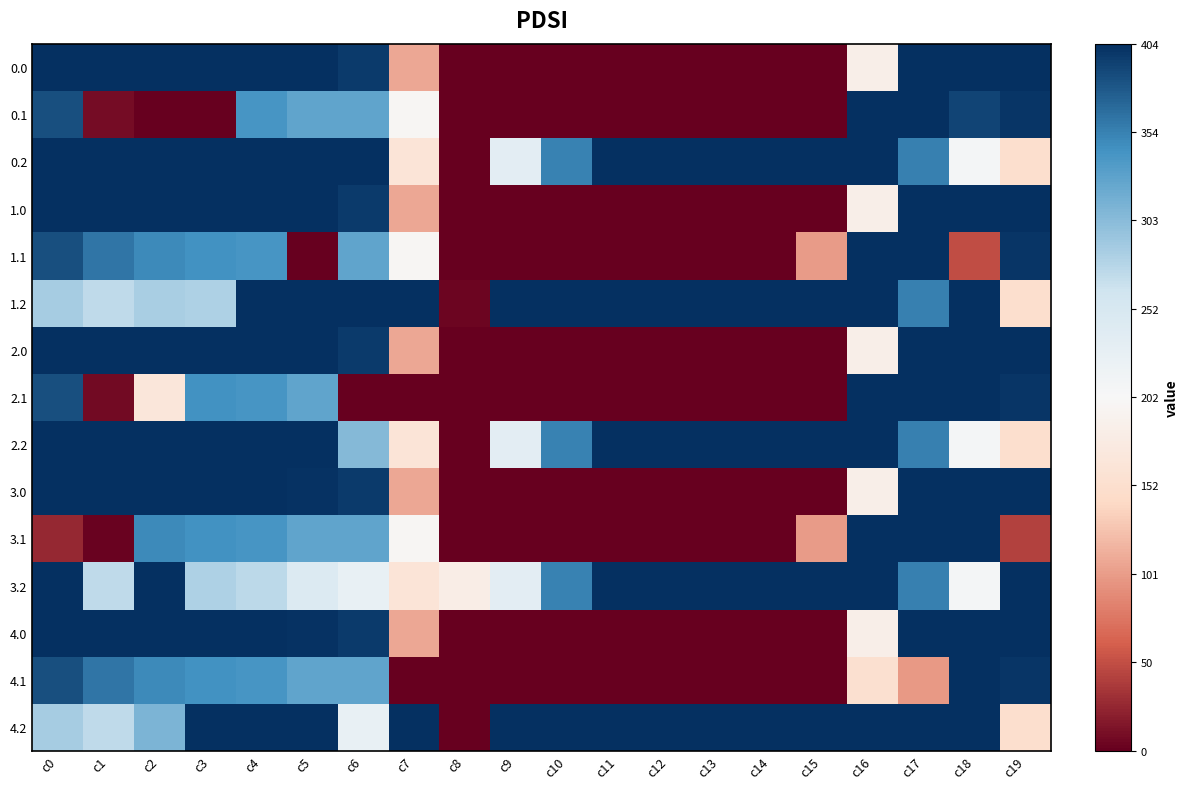

Reading left to right, transcribe all the data shown in this chart.

0.0: c0=404.0	c1=404.0	c2=404.0	c3=404.0	c4=404.0	c5=402.7	c6=397.0	c7=108.7	c8=0.0	c9=0.0	c10=0.0	c11=0.0	c12=0.0	c13=0.0	c14=0.0	c15=0.0	c16=183.5	c17=404.0	c18=404.0	c19=404.0
0.1: c0=384.6	c1=8.1	c2=0.0	c3=0.0	c4=339.6	c5=325.2	c6=326.6	c7=197.4	c8=0.0	c9=0.0	c10=0.0	c11=0.0	c12=0.0	c13=0.0	c14=0.0	c15=0.0	c16=404.0	c17=404.0	c18=390.8	c19=400.2
0.2: c0=404.0	c1=404.0	c2=404.0	c3=404.0	c4=404.0	c5=404.0	c6=404.0	c7=162.2	c8=1.2	c9=232.6	c10=352.0	c11=404.0	c12=404.0	c13=404.0	c14=404.0	c15=404.0	c16=404.0	c17=354.0	c18=208.0	c19=150.9
1.0: c0=404.0	c1=404.0	c2=404.0	c3=404.0	c4=404.0	c5=402.7	c6=397.0	c7=108.7	c8=0.0	c9=0.0	c10=0.0	c11=0.0	c12=0.0	c13=0.0	c14=0.0	c15=0.0	c16=183.5	c17=404.0	c18=404.0	c19=404.0
1.1: c0=384.6	c1=361.1	c2=347.9	c3=342.7	c4=339.6	c5=0.0	c6=326.6	c7=197.4	c8=0.0	c9=0.0	c10=0.0	c11=0.0	c12=0.0	c13=0.0	c14=0.0	c15=99.8	c16=404.0	c17=404.0	c18=49.0	c19=400.2
1.2: c0=287.1	c1=272.7	c2=285.5	c3=281.0	c4=404.0	c5=404.0	c6=404.0	c7=404.0	c8=4.6	c9=404.0	c10=404.0	c11=404.0	c12=404.0	c13=404.0	c14=404.0	c15=404.0	c16=404.0	c17=354.0	c18=404.0	c19=150.9
2.0: c0=404.0	c1=404.0	c2=404.0	c3=404.0	c4=404.0	c5=402.7	c6=397.0	c7=108.7	c8=0.0	c9=0.0	c10=0.0	c11=0.0	c12=0.0	c13=0.0	c14=0.0	c15=0.0	c16=183.5	c17=404.0	c18=404.0	c19=404.0
2.1: c0=384.6	c1=7.1	c2=166.1	c3=342.7	c4=339.6	c5=325.2	c6=0.0	c7=0.0	c8=0.0	c9=0.0	c10=0.0	c11=0.0	c12=0.0	c13=0.0	c14=0.0	c15=0.0	c16=404.0	c17=404.0	c18=403.0	c19=400.2
2.2: c0=404.0	c1=404.0	c2=404.0	c3=404.0	c4=404.0	c5=404.0	c6=306.0	c7=162.2	c8=1.2	c9=232.6	c10=352.0	c11=404.0	c12=404.0	c13=404.0	c14=404.0	c15=404.0	c16=404.0	c17=354.0	c18=208.0	c19=150.9
3.0: c0=403.0	c1=403.0	c2=403.0	c3=403.0	c4=403.0	c5=401.7	c6=397.0	c7=108.7	c8=0.0	c9=0.0	c10=0.0	c11=0.0	c12=0.0	c13=0.0	c14=0.0	c15=0.0	c16=183.5	c17=403.0	c18=403.0	c19=403.0
3.1: c0=26.6	c1=3.1	c2=347.9	c3=342.7	c4=339.6	c5=325.2	c6=326.6	c7=197.4	c8=0.0	c9=0.0	c10=0.0	c11=0.0	c12=0.0	c13=0.0	c14=0.0	c15=99.8	c16=403.0	c17=403.0	c18=403.0	c19=42.2
3.2: c0=403.0	c1=272.7	c2=403.0	c3=281.0	c4=274.4	c5=244.6	c6=224.5	c7=162.2	c8=180.3	c9=232.6	c10=352.0	c11=403.0	c12=403.0	c13=403.0	c14=403.0	c15=403.0	c16=403.0	c17=354.0	c18=208.0	c19=403.0
4.0: c0=403.0	c1=403.0	c2=403.0	c3=403.0	c4=403.0	c5=401.7	c6=397.0	c7=108.7	c8=0.0	c9=0.0	c10=0.0	c11=0.0	c12=0.0	c13=0.0	c14=0.0	c15=0.0	c16=183.5	c17=403.0	c18=403.0	c19=403.0
4.1: c0=384.6	c1=361.1	c2=347.9	c3=342.7	c4=339.6	c5=325.2	c6=326.6	c7=0.0	c8=0.0	c9=0.0	c10=0.0	c11=0.0	c12=0.0	c13=0.0	c14=0.0	c15=0.0	c16=153.6	c17=97.9	c18=403.0	c19=400.2
4.2: c0=287.1	c1=272.7	c2=309.5	c3=403.0	c4=403.0	c5=403.0	c6=224.5	c7=403.0	c8=1.2	c9=403.0	c10=403.0	c11=403.0	c12=403.0	c13=403.0	c14=403.0	c15=403.0	c16=403.0	c17=403.0	c18=403.0	c19=150.9